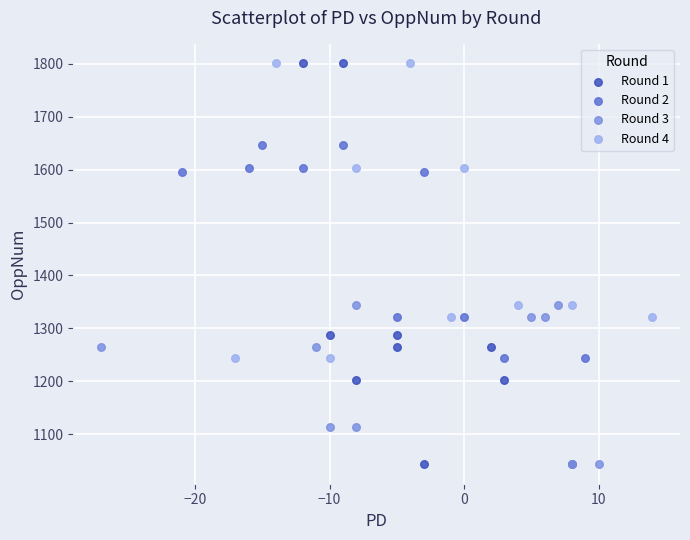

Which series has the largest Y range (max minus min)?

Round 1